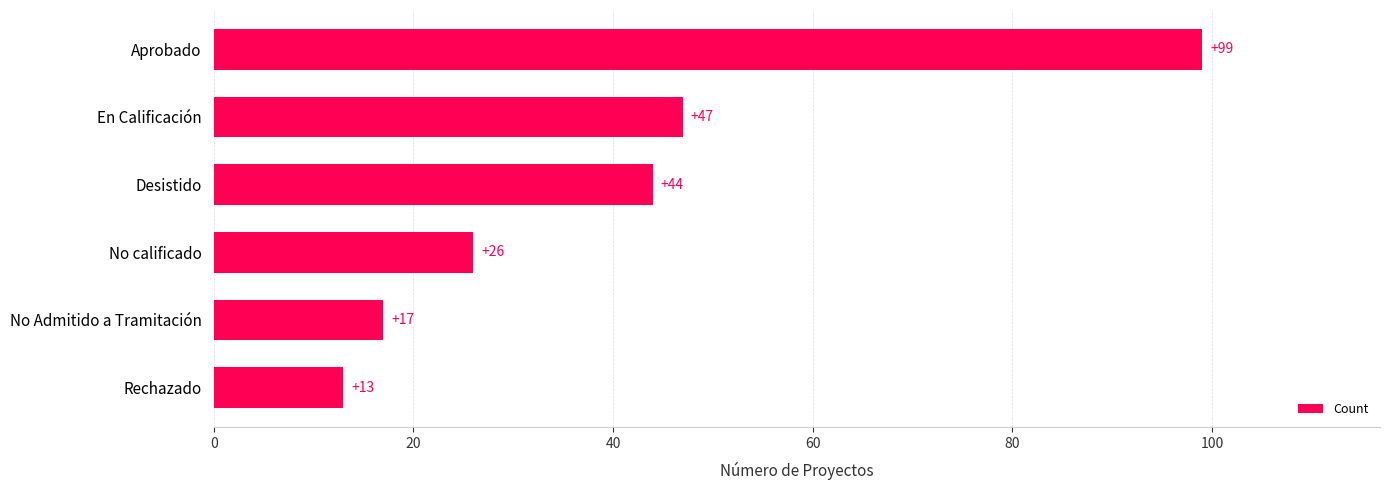

How many data points does each series have?

6